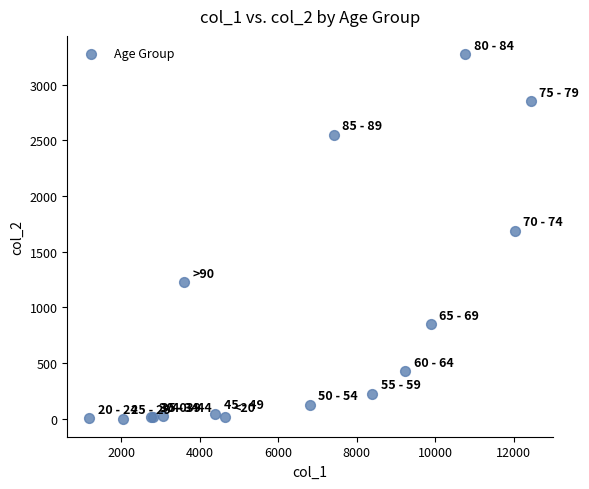

What Y value in the scatter plot is closest to 1638?

1690